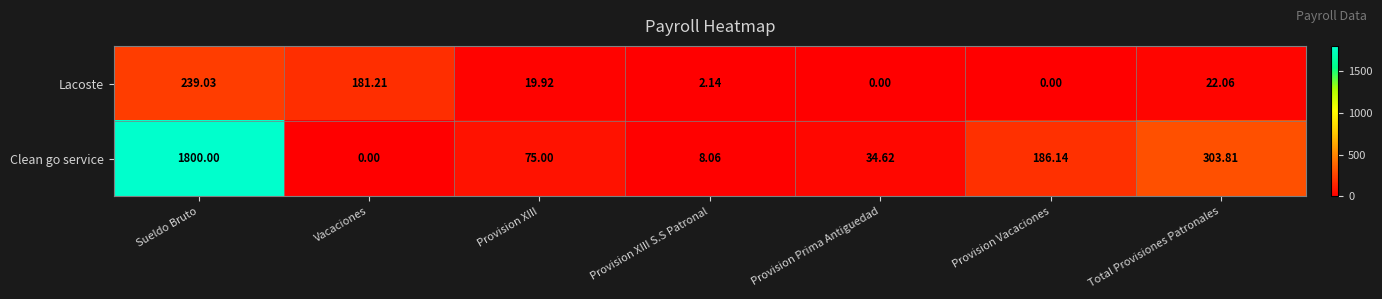

Which series changed the most between Sueldo Bruto and Provision XIII S.S Patronal?

Clean go service